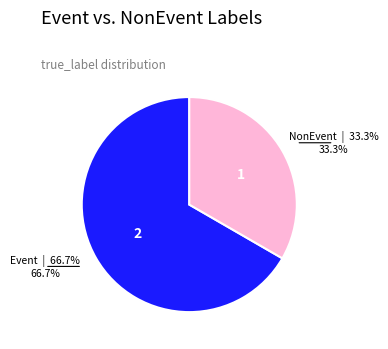

Is there a majority slice in this chart?

Yes